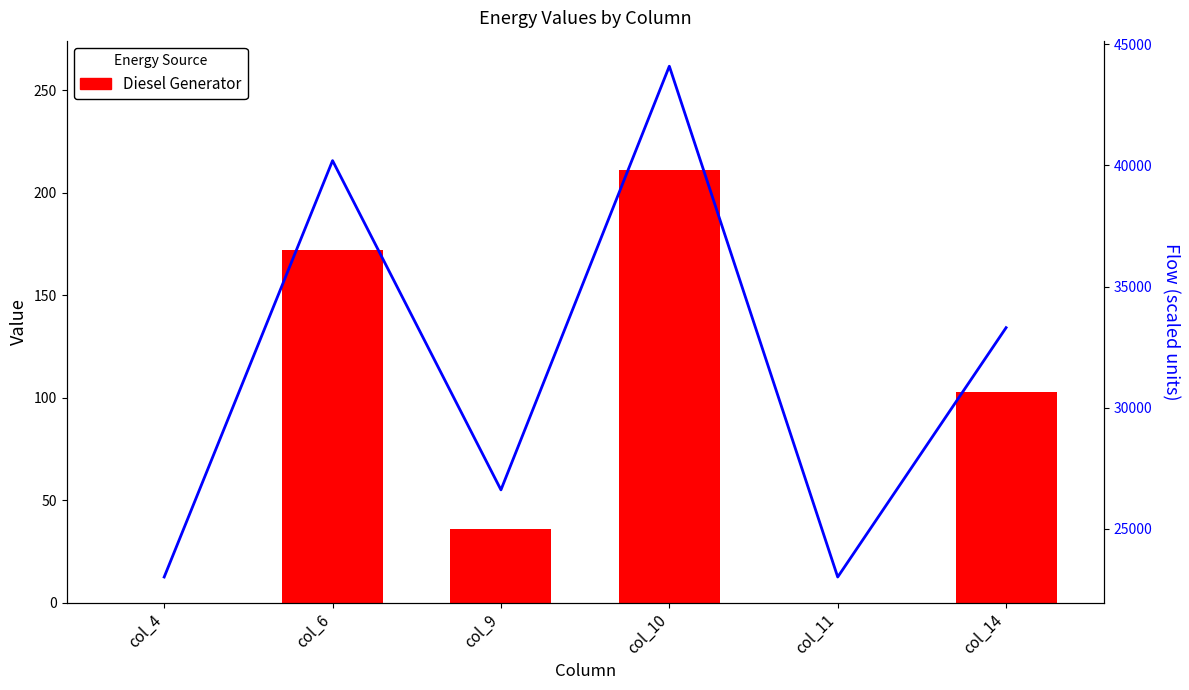

Where is Diesel Generator nearest to the value 105?

col_14